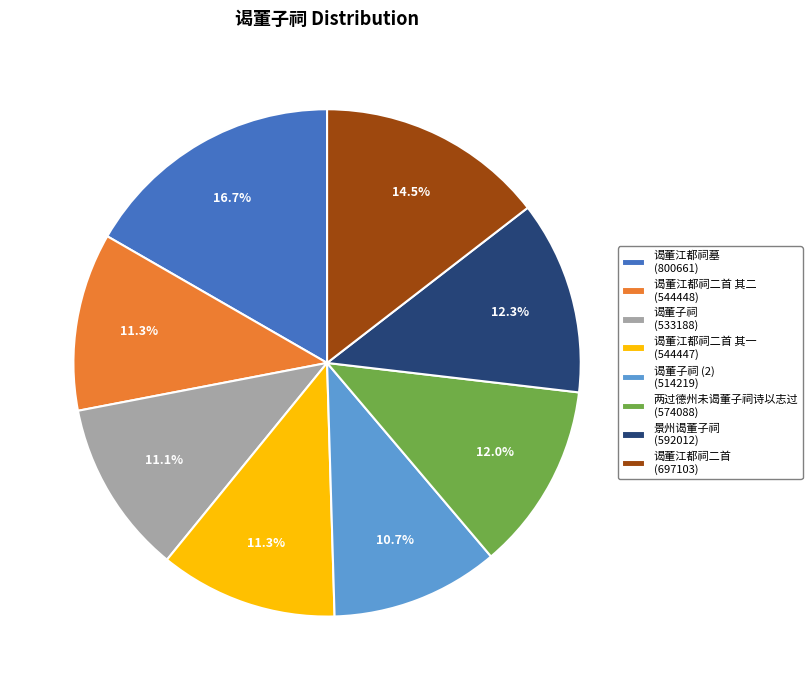

What is the largest slice in the pie chart?

谒董江都祠墓 (800661)